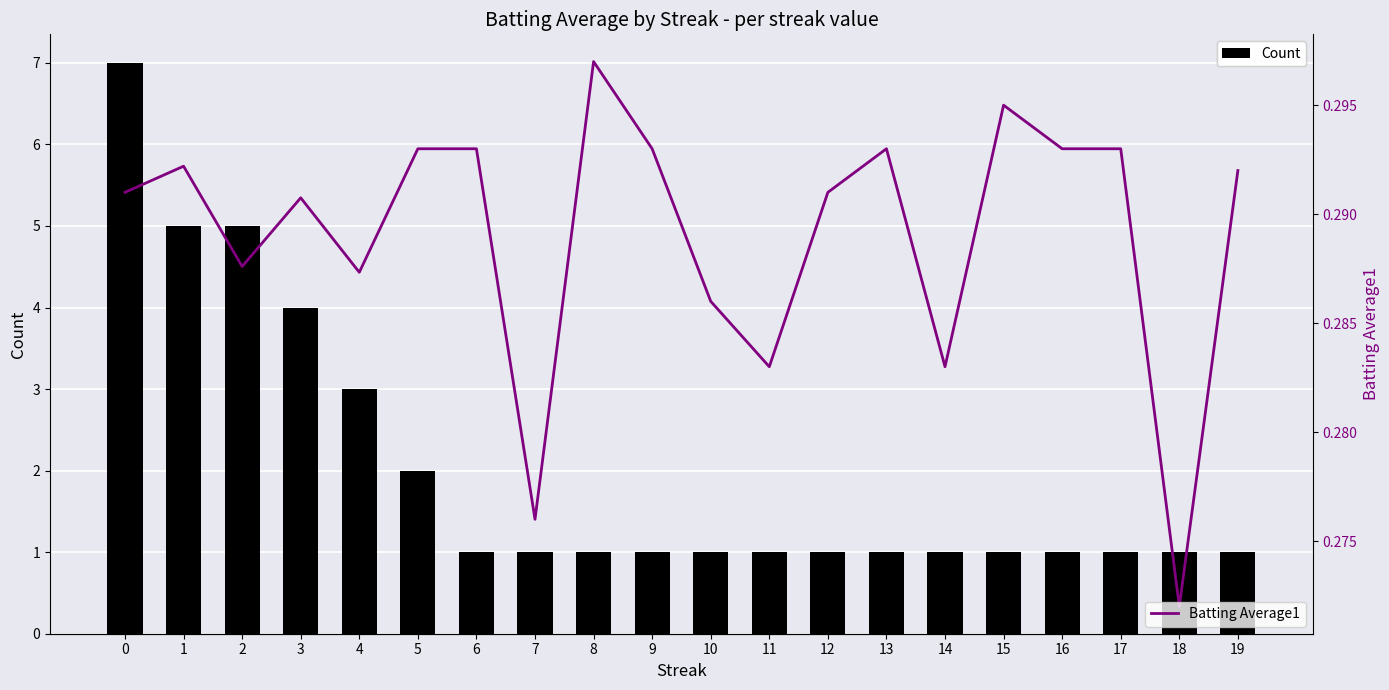

True or false: Count has a value of 1 at 18.

True